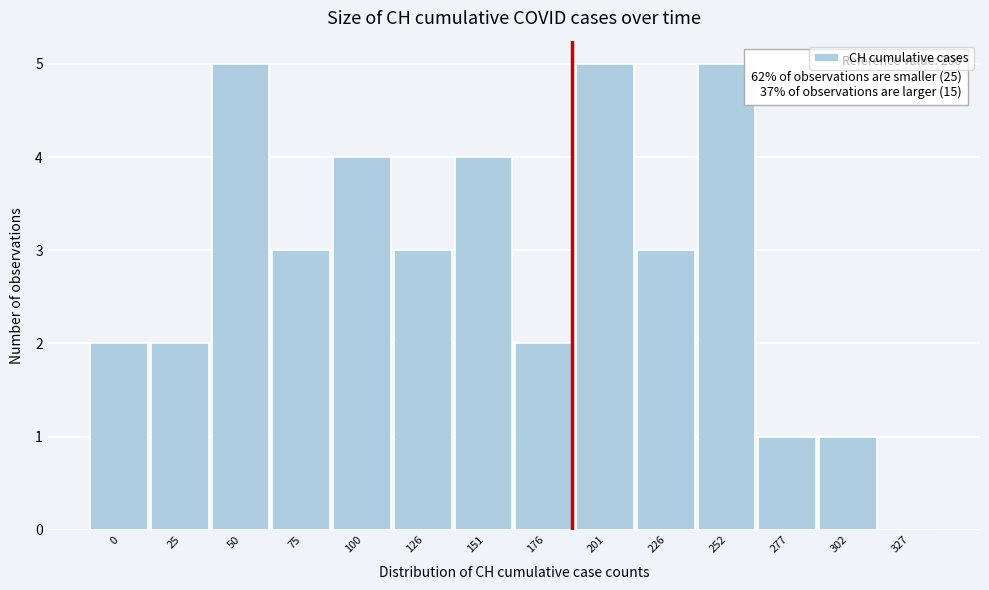

Reading left to right, transcribe all the data shown in this chart.

0=2	25=2	50=5	75=3	100=4	126=3	151=4	176=2	201=5	226=3	252=5	277=1	302=1	327=0